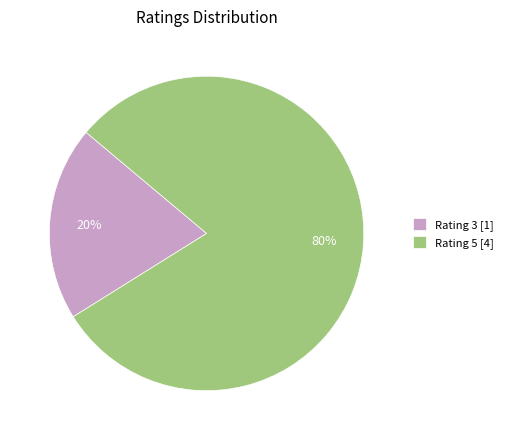

What is the smallest slice in the pie chart?

Rating 3 [1]